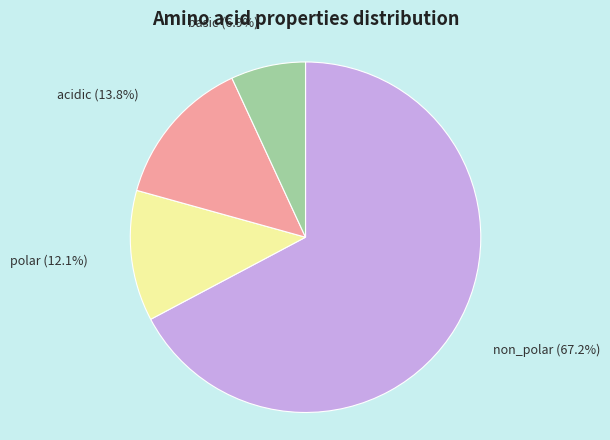

The polar slice represents 23% of the pie. True or false?

False